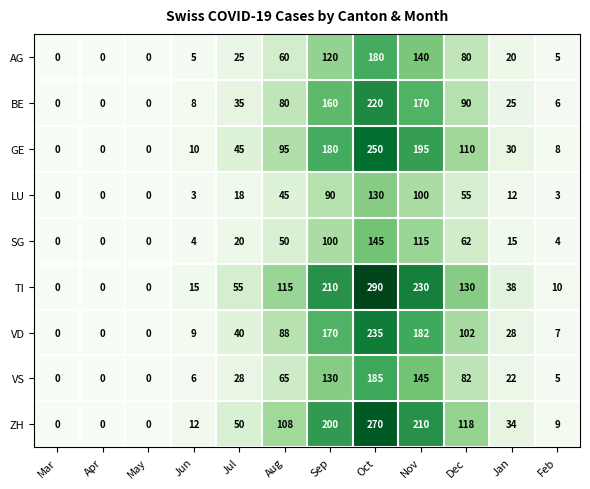

What is the highest value of the ZH series?

270